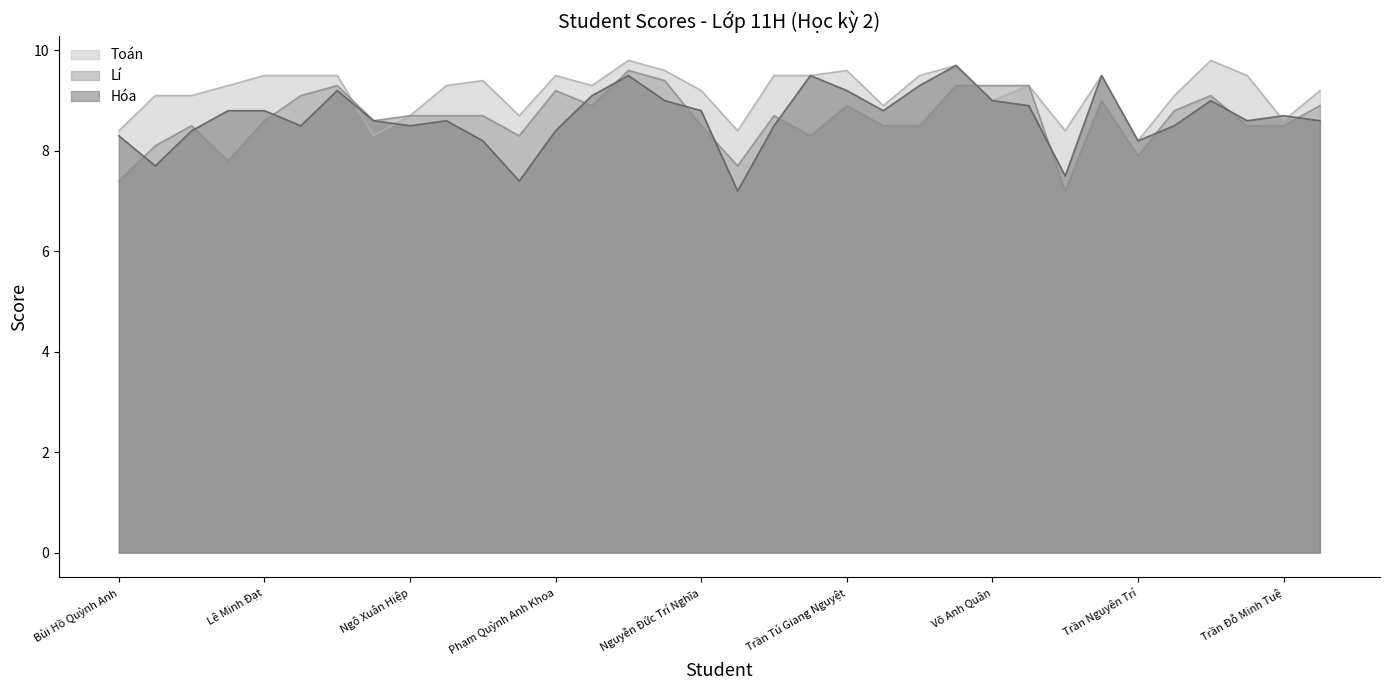

What are all the series names shown in the legend?

Toán, Lí, Hóa